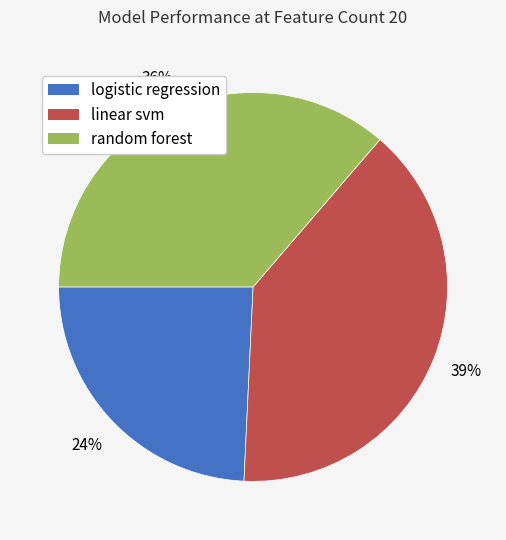

To the nearest percent, what is the difference between the random forest and linear svm slice percentages?

3%